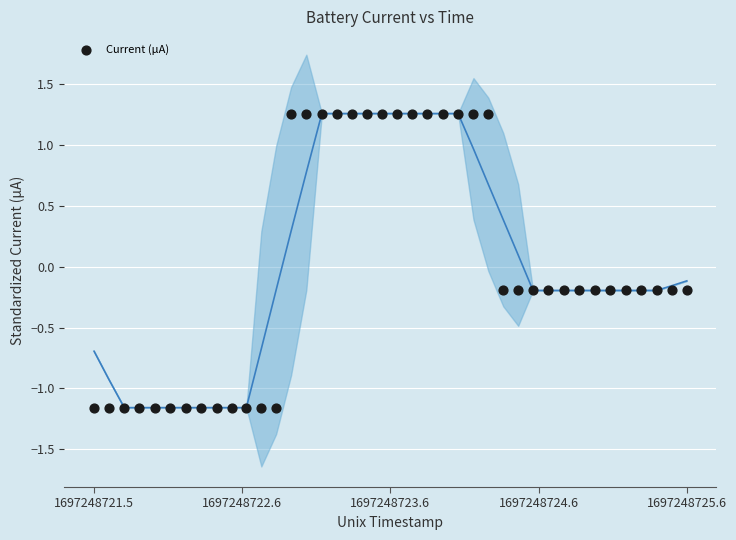

What is the range of Y values (max minus min)?

2.4